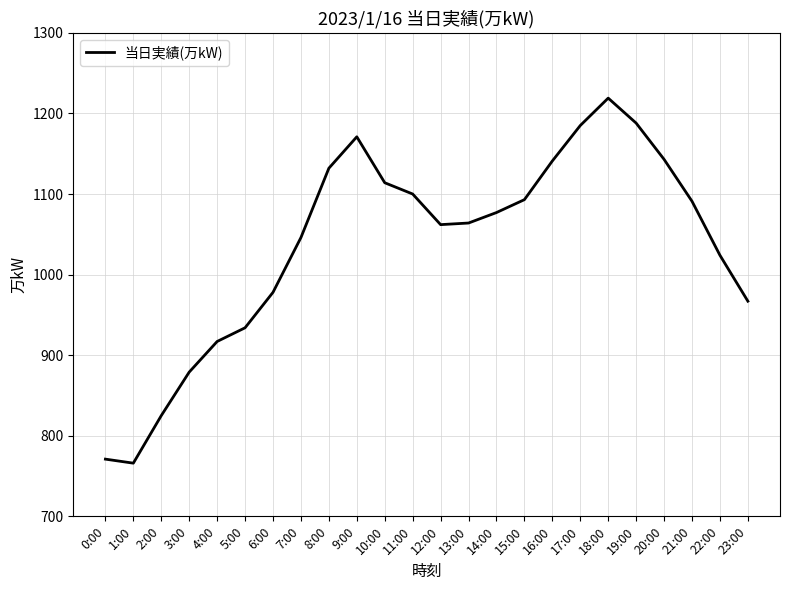

At which category does the data reach its first local peak?

9:00